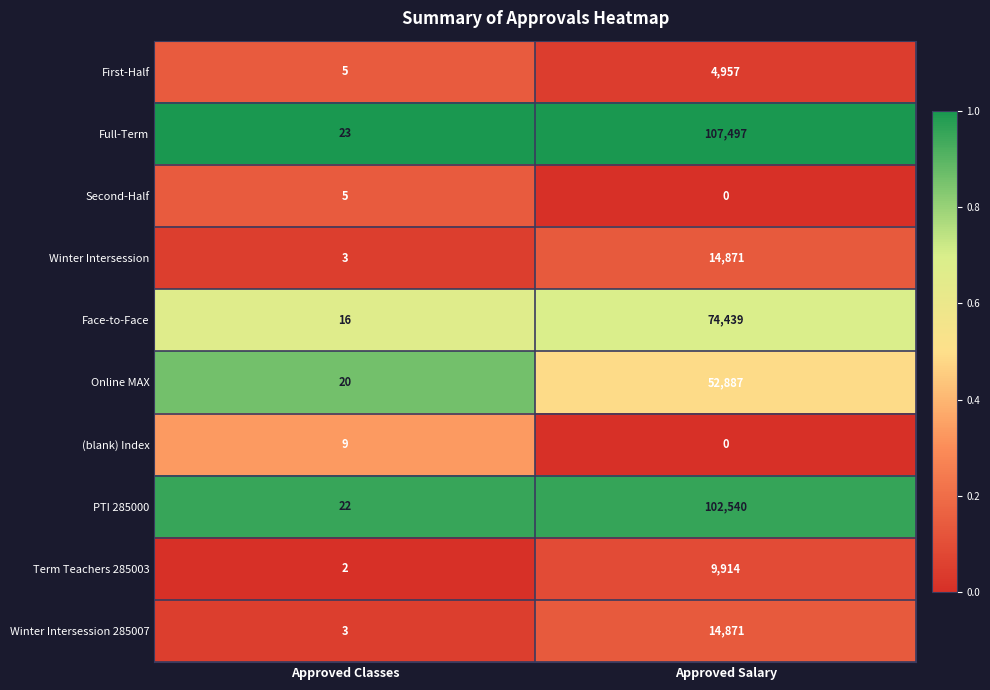

At which category is the sum across all series the highest?

Approved Salary